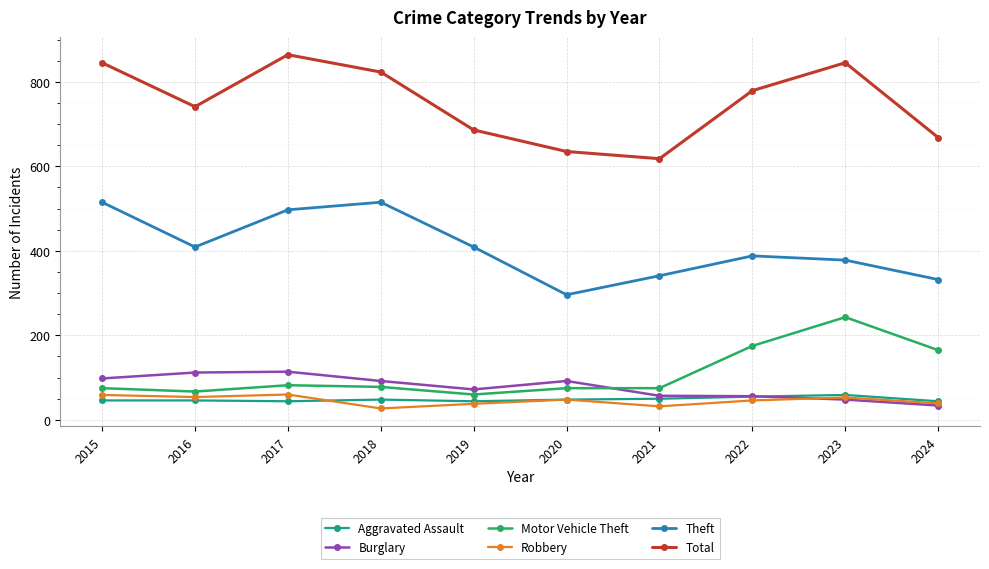

Count the Aggravated Assault values in the range 44 to 50.

8